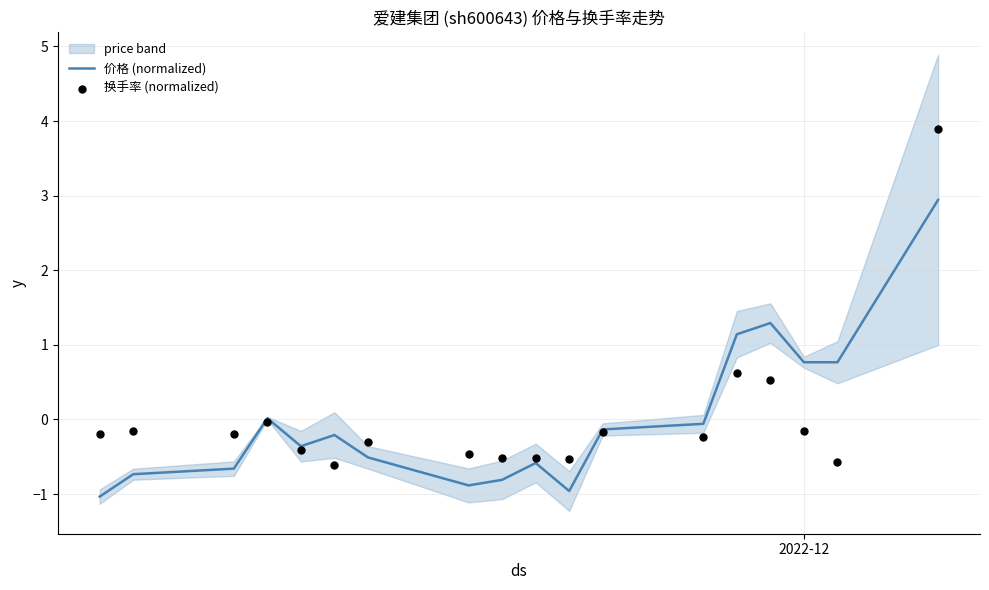

Which series reaches the maximum Y coordinate?

换手率 (normalized)